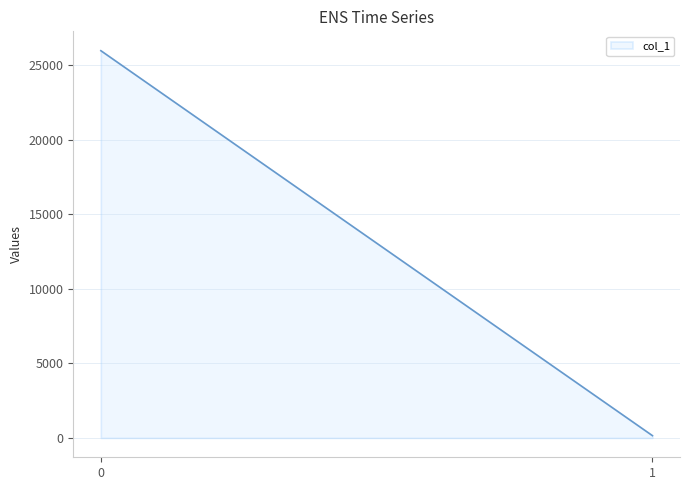

What is the value of the 2nd point from the left?

153